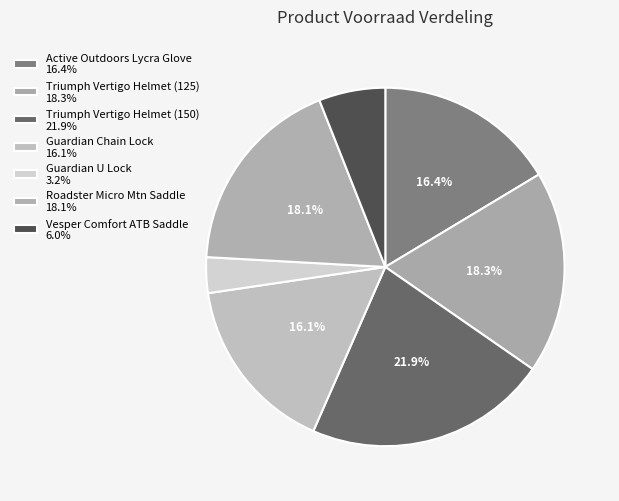

How many slices are in this pie chart?

7